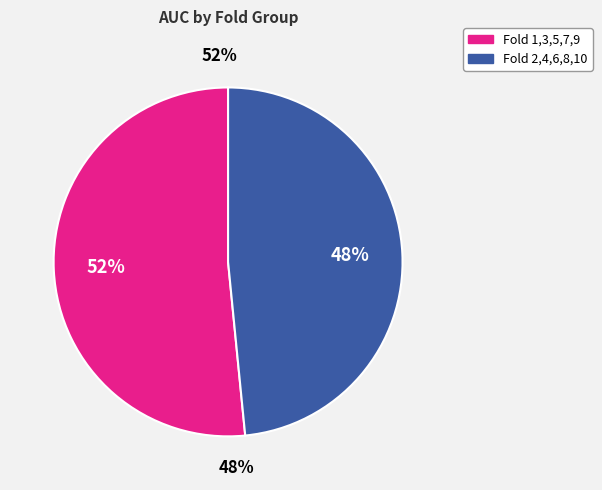

Is it true that 1 is 4% of the pie?

False